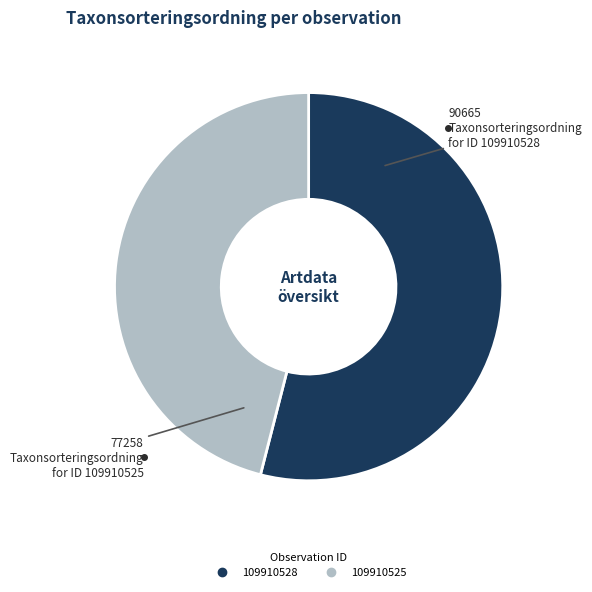

Is the sum of 109910528 and 109910525 greater than half?

Yes